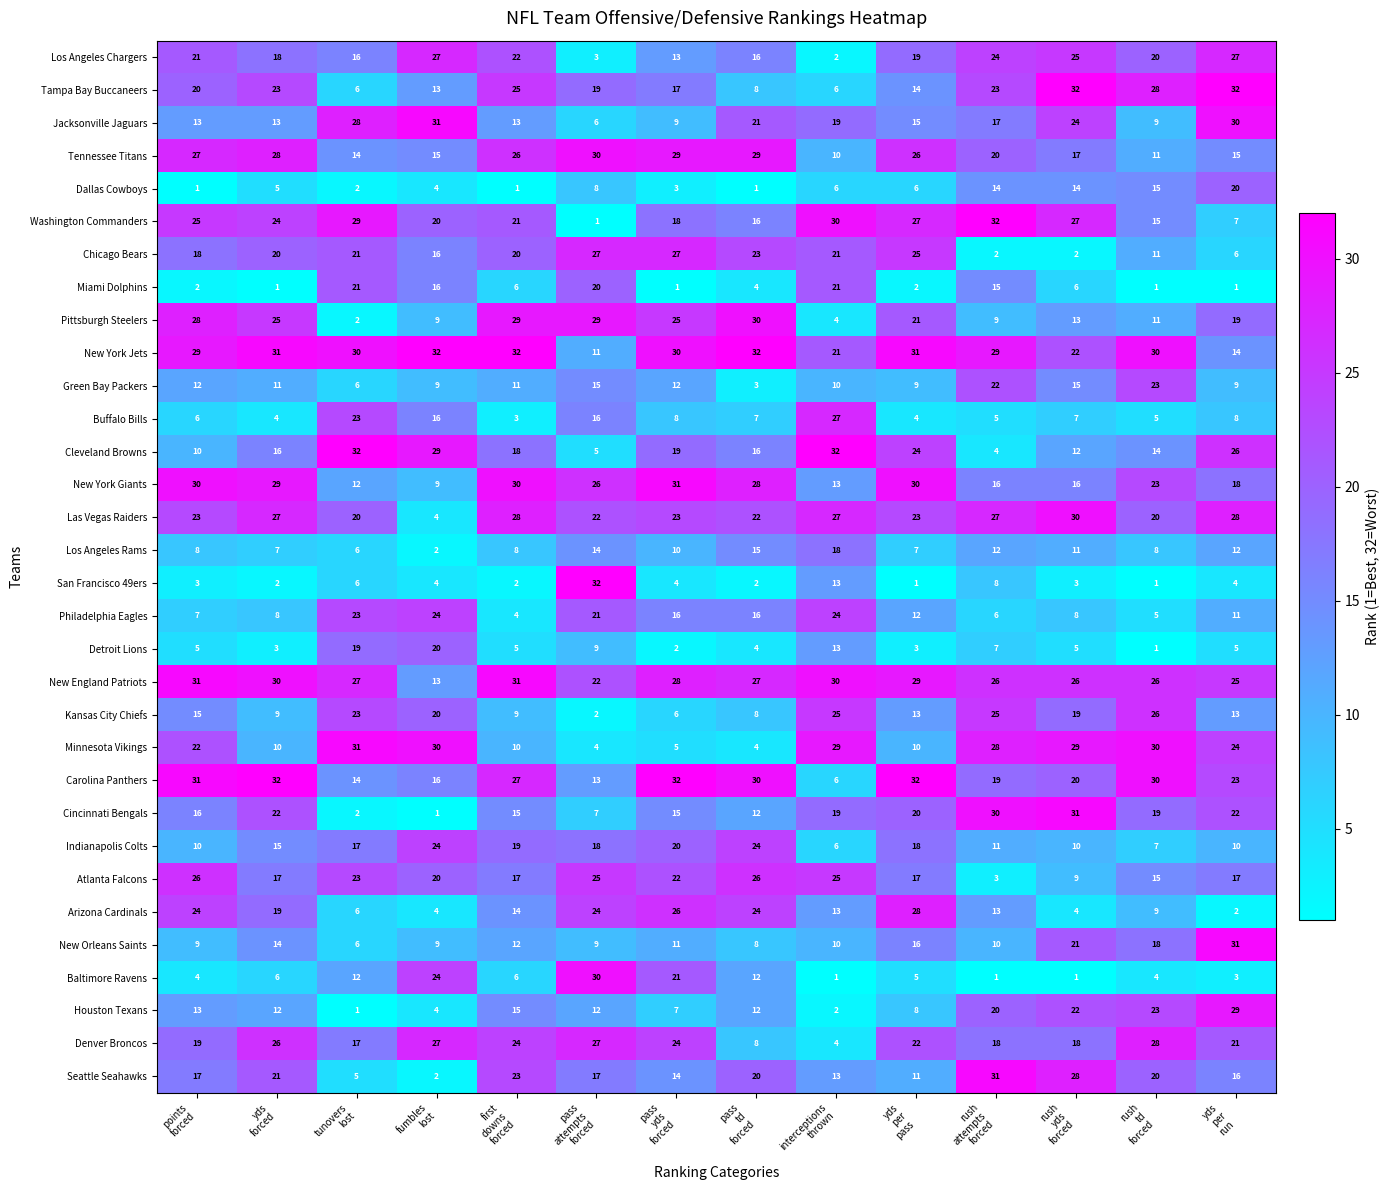

At how many categories does at least one series exceed 3?

14